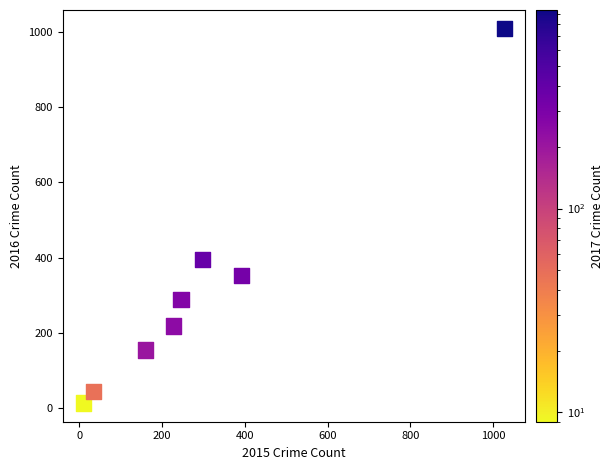

What Y value in the scatter plot is closest to 511?

394